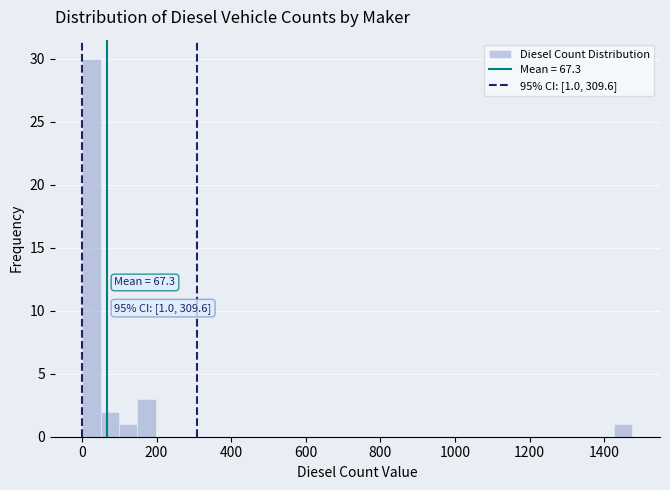

Read against the x-axis, roughly where is the centre of the tallest bar?

20